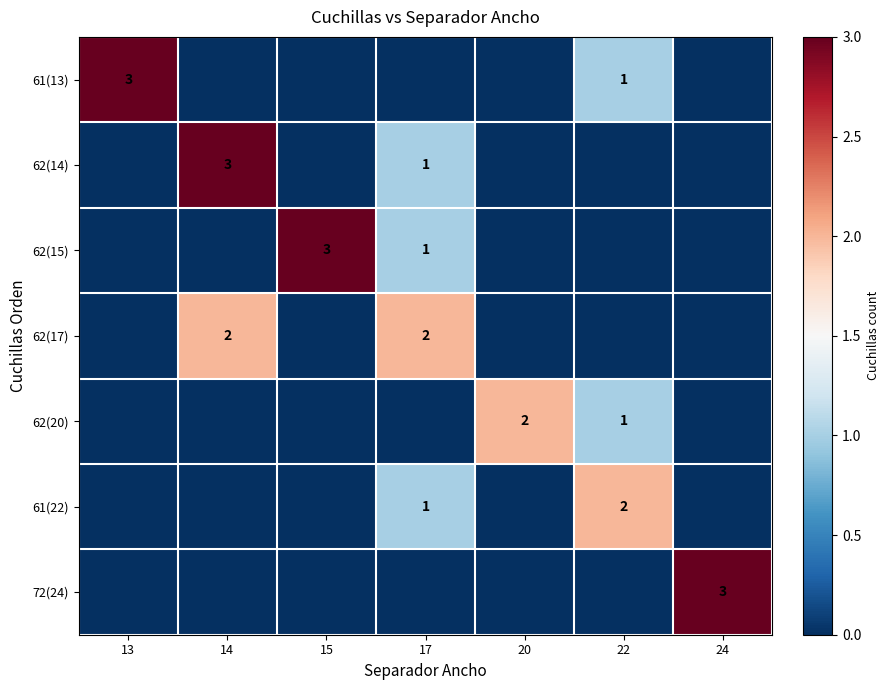

The value of 62(17) at 14 is 2. True or false?

True